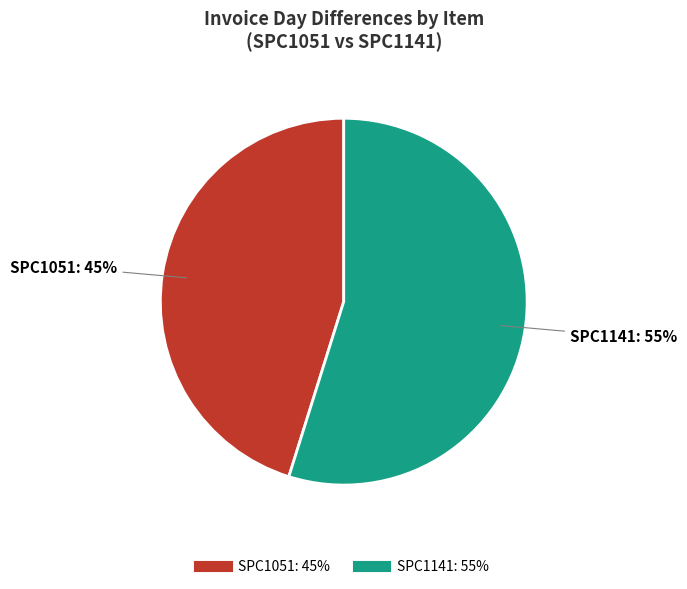

Is there a majority slice in this chart?

Yes